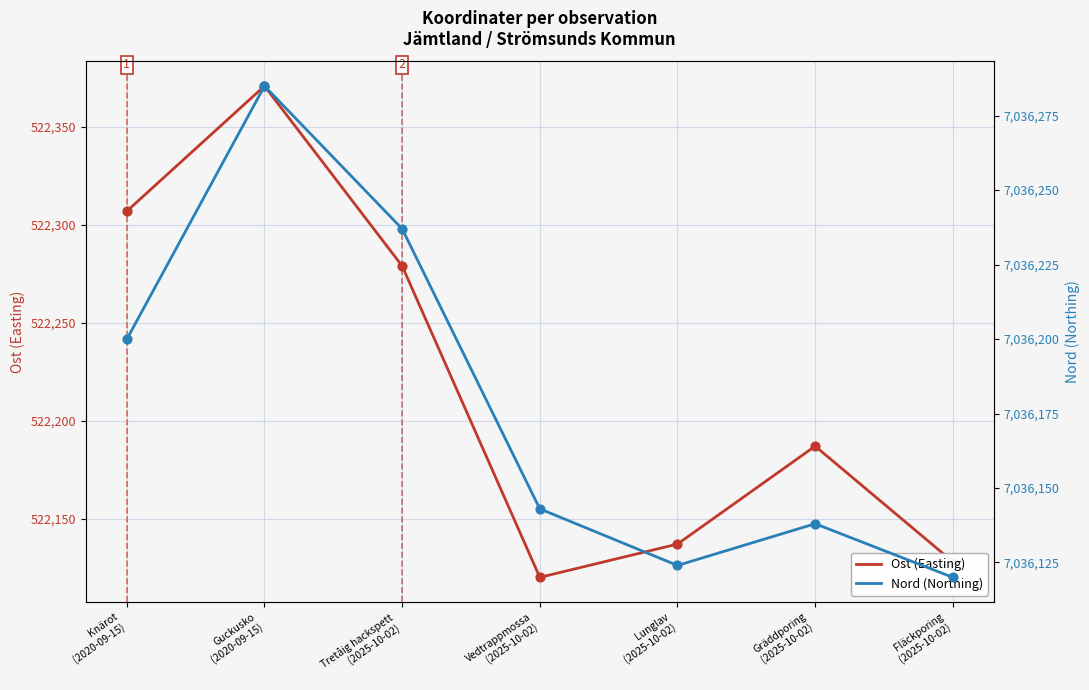

At which category is the sum across all series the highest?

Guckusko
(2020-09-15)